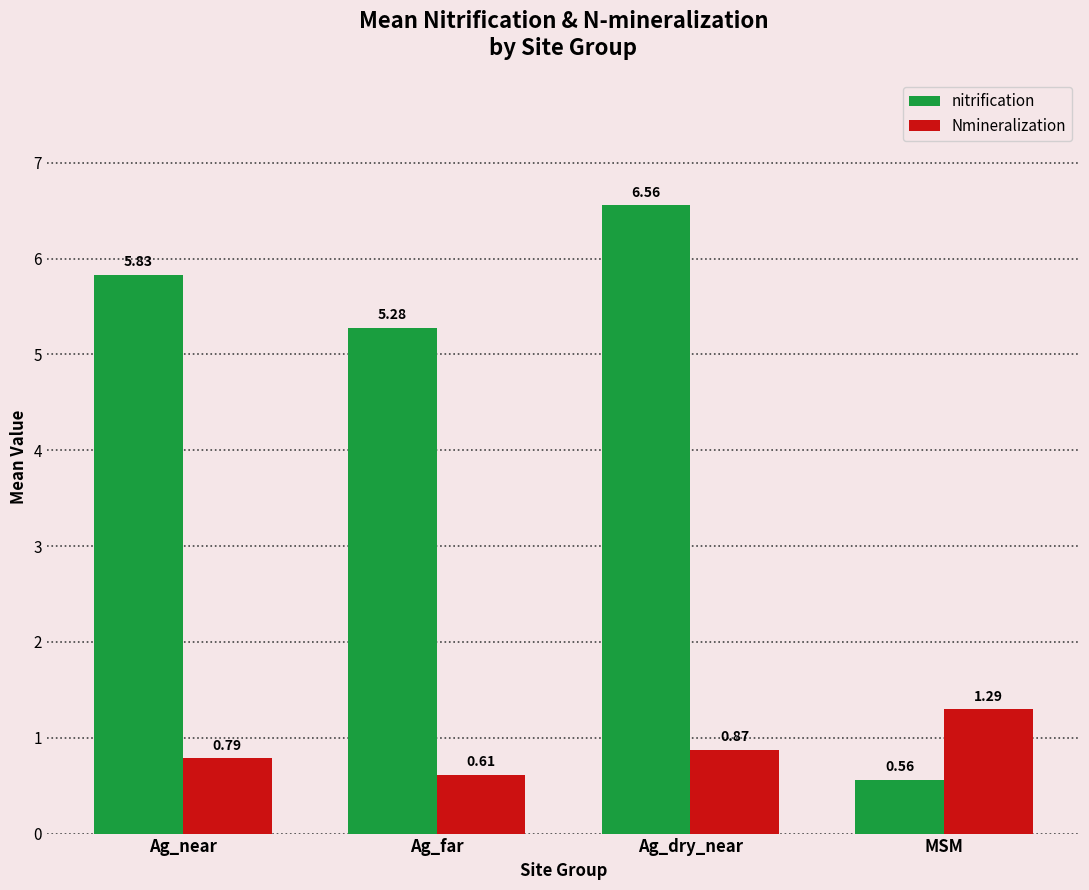

Rank the series by their average value, from lowest to highest.

Nmineralization, nitrification